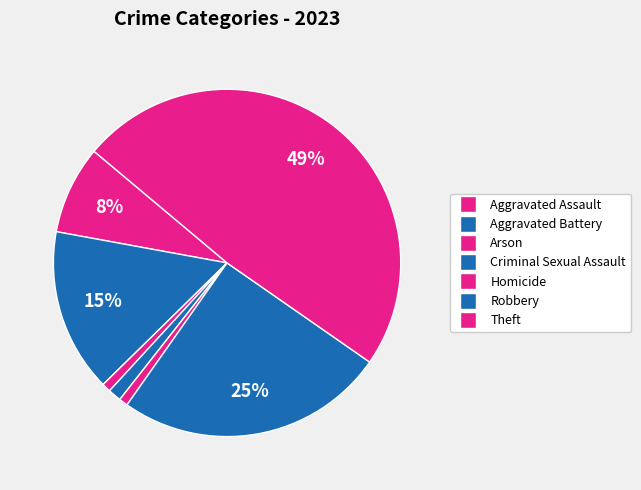

What percentage is the Aggravated Battery slice, to the nearest percent?

15%